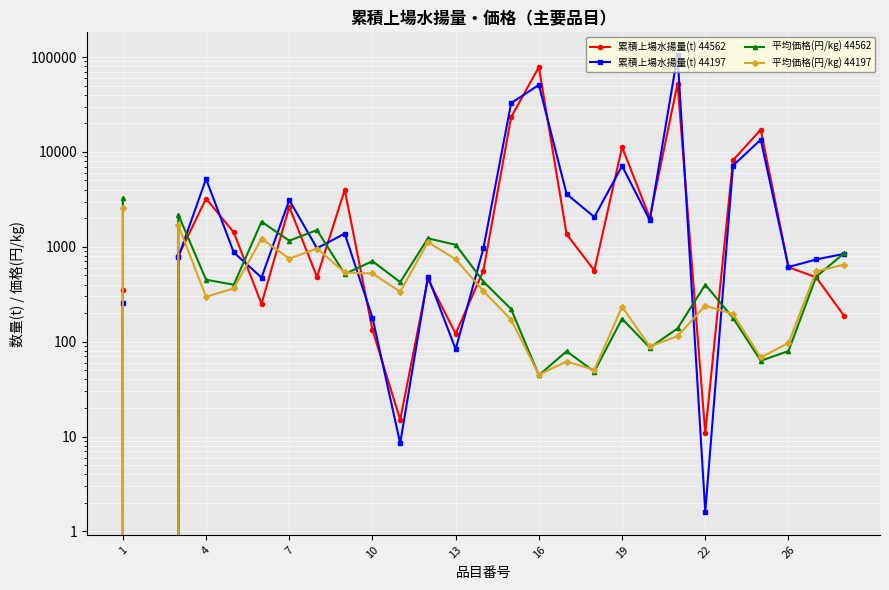

What is the spread (max minus min) of values at 17?

2010.0